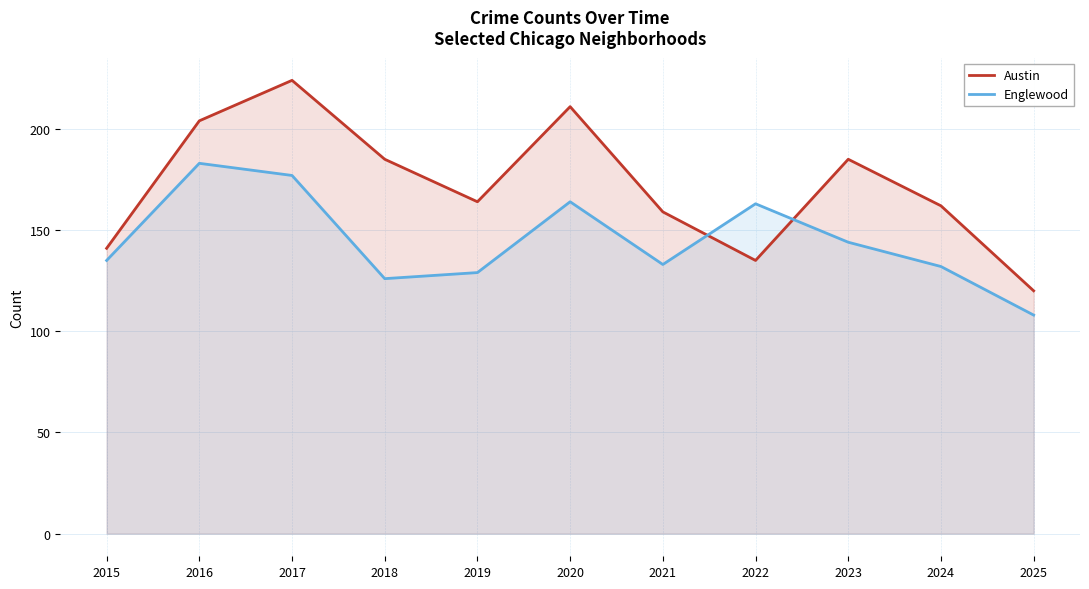

List the series in order of their peak value, highest first.

Austin, Englewood